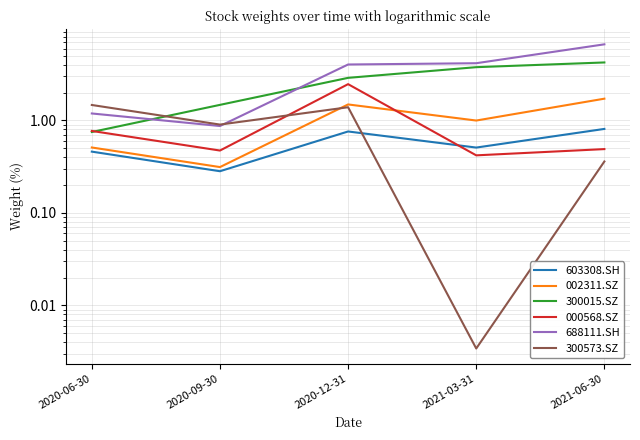

Which series ends up on top after the final intersection of 000568.SZ and 603308.SH?

603308.SH